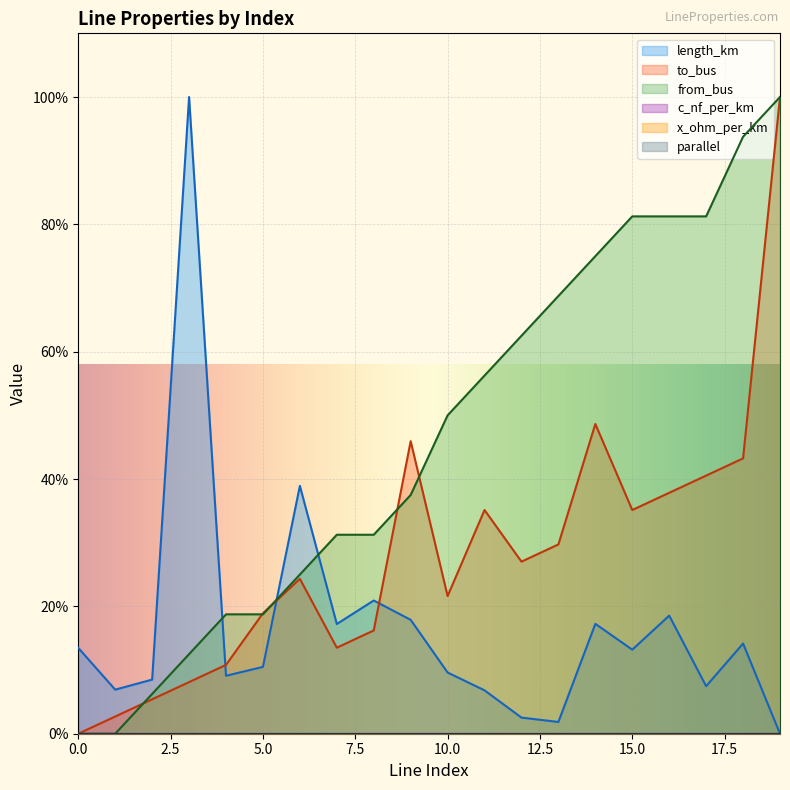

Where is from_bus nearest to the value 50?

10.0